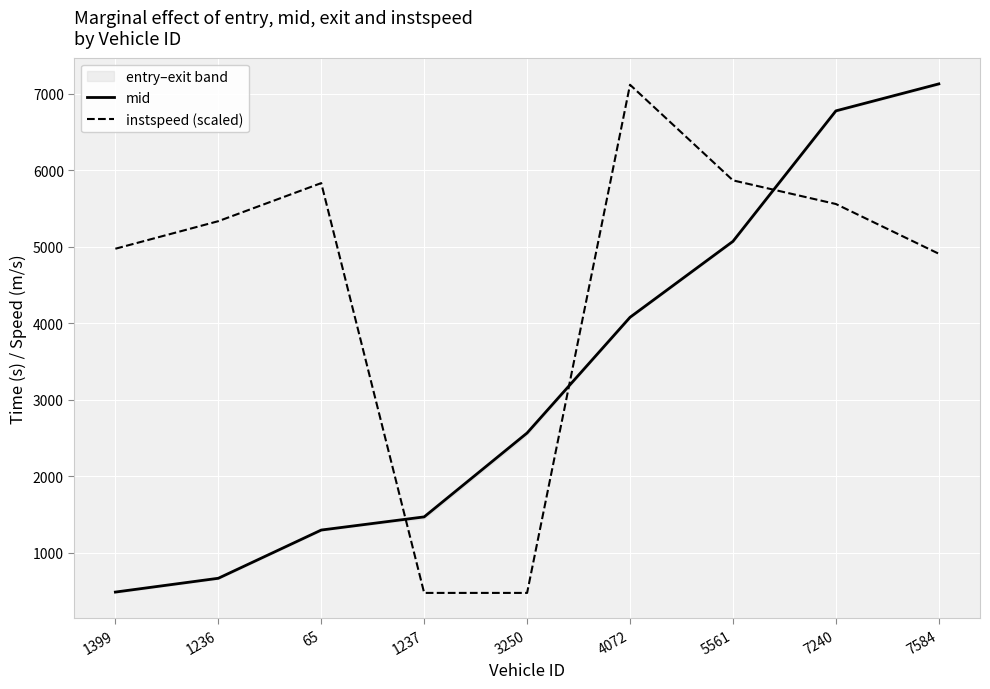

Is the value of mid at 4072 greater than the value of instspeed (scaled) at 7240?

No